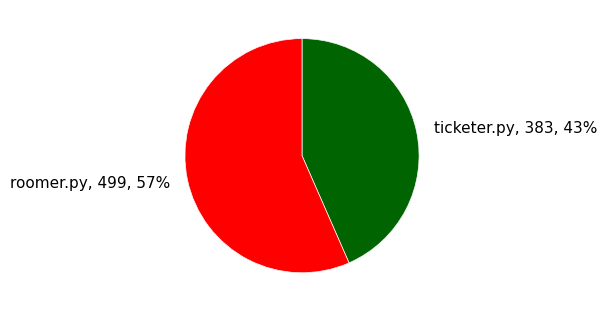

Approximately how many times larger is the value at ticketer.py compared to roomer.py?

0.8